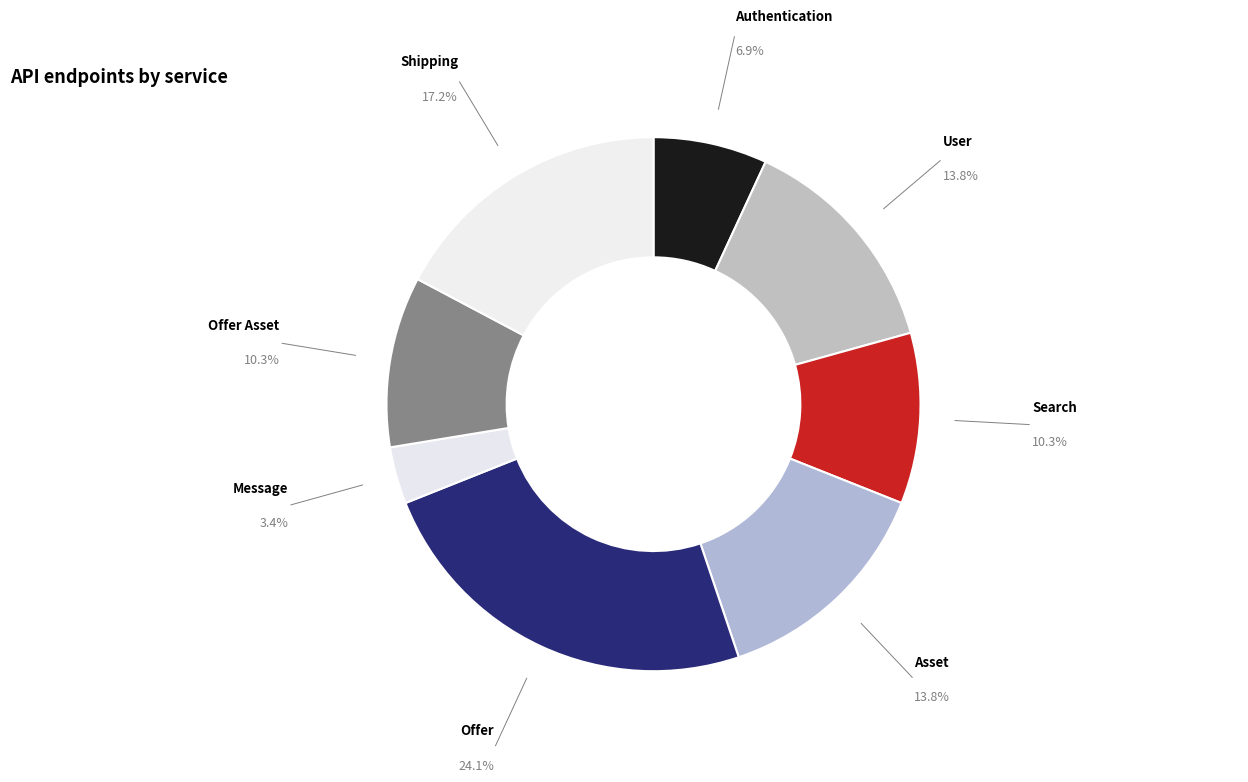

Which slice is the largest?

Offer